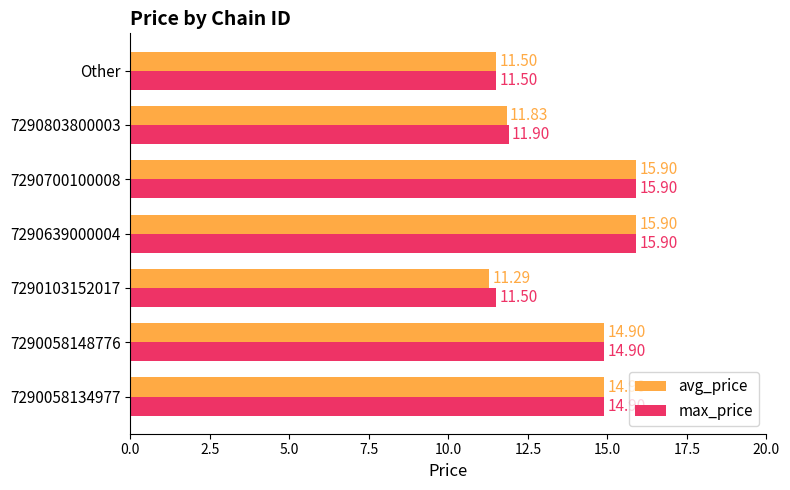

Which series has the largest range (max minus min)?

avg_price